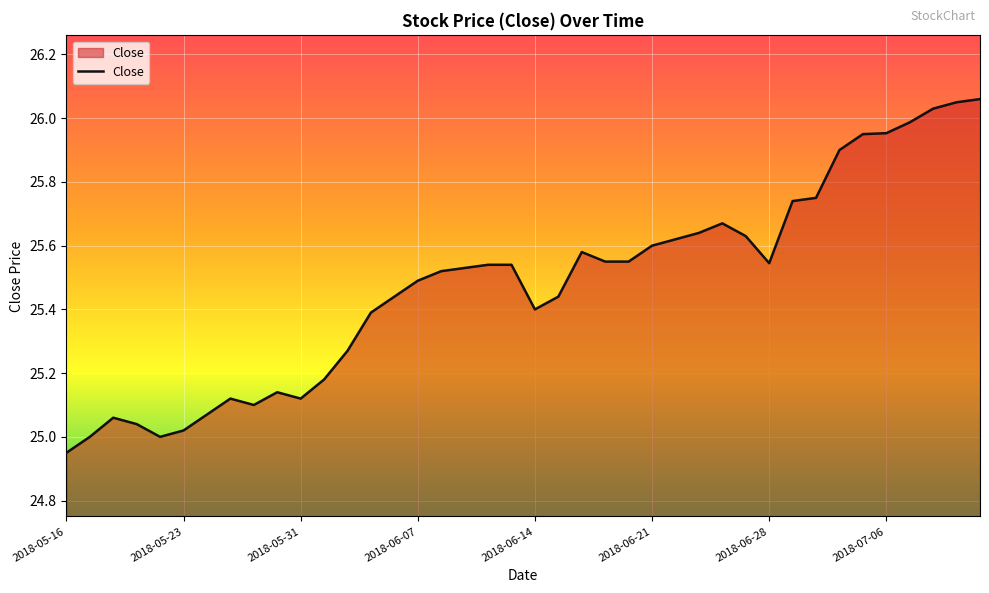

What is the maximum value shown in the chart?

26.1